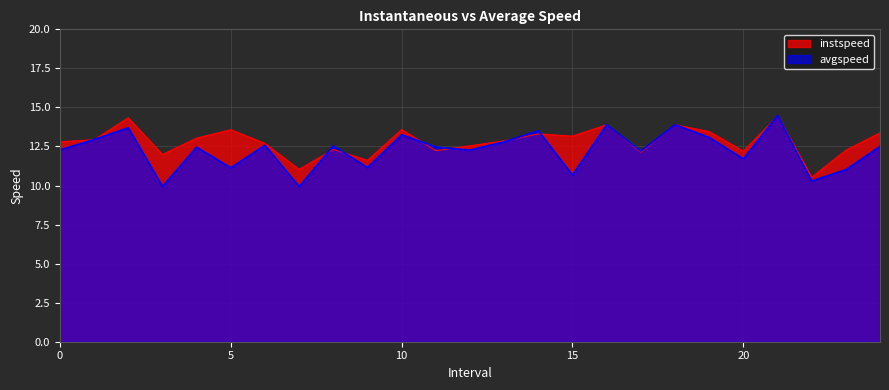

What is the maximum value for instspeed?

14.5